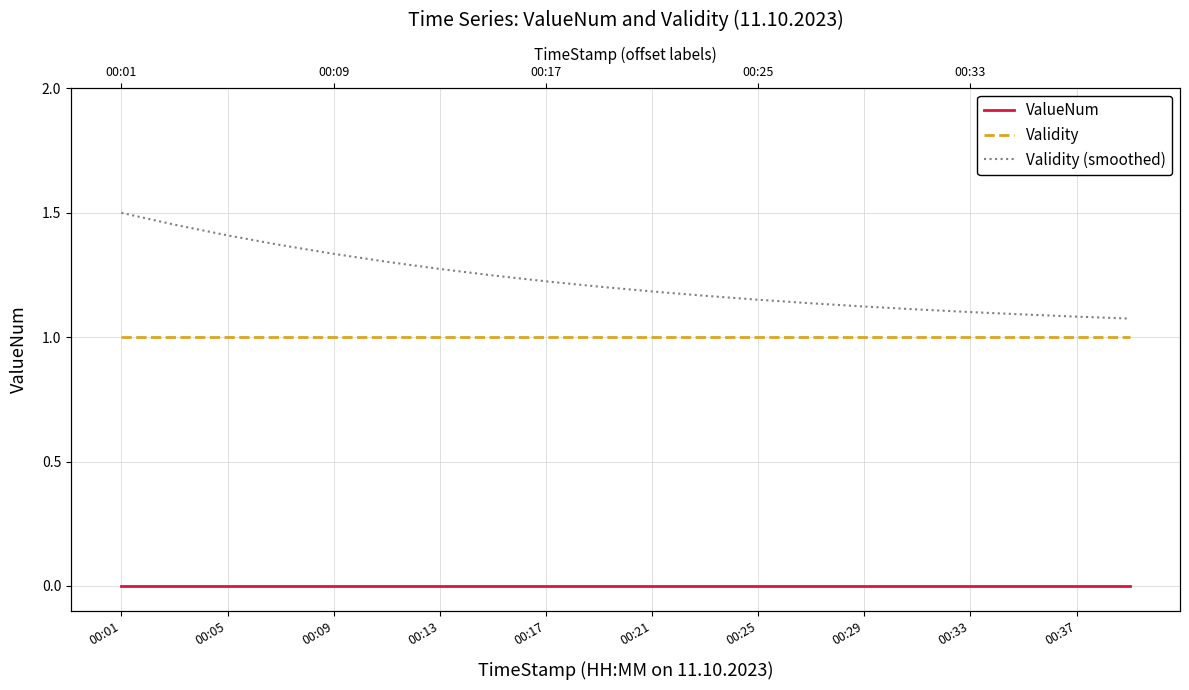

True or false: Validity (smoothed) and Validity intersect in this chart.

False